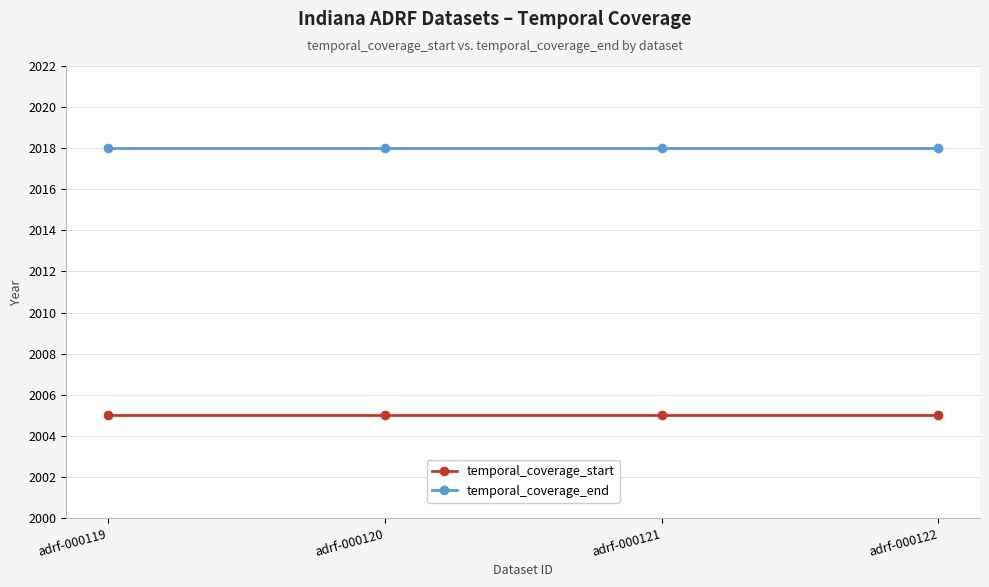

What is the smallest value displayed?

2005